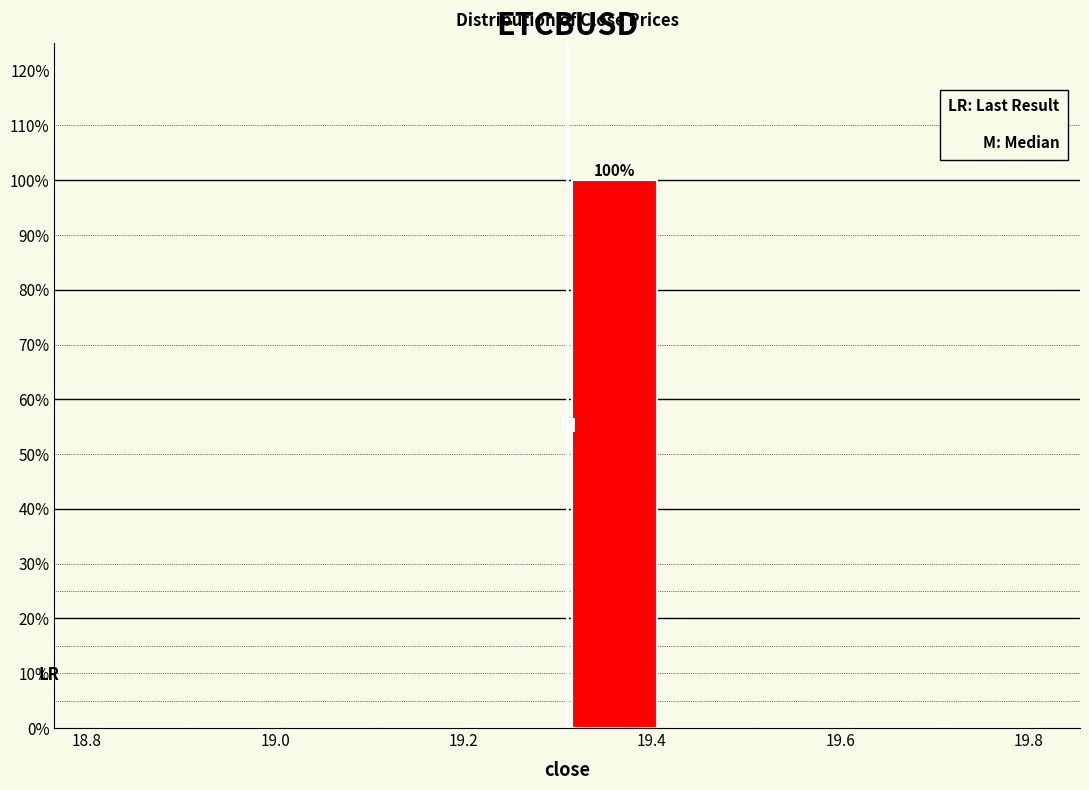

Which range on the x-axis has the tallest bar?

19.31 to 19.41